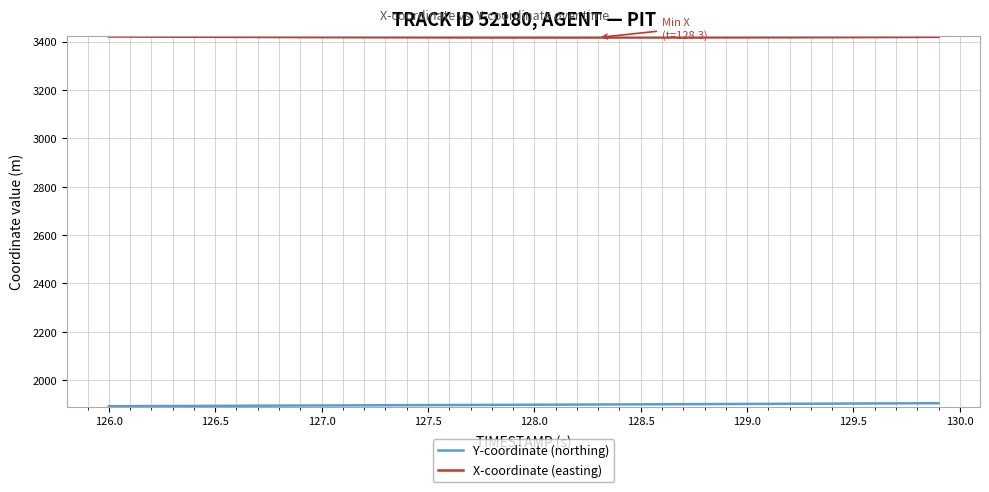

What is the greatest value displayed?

3420.6